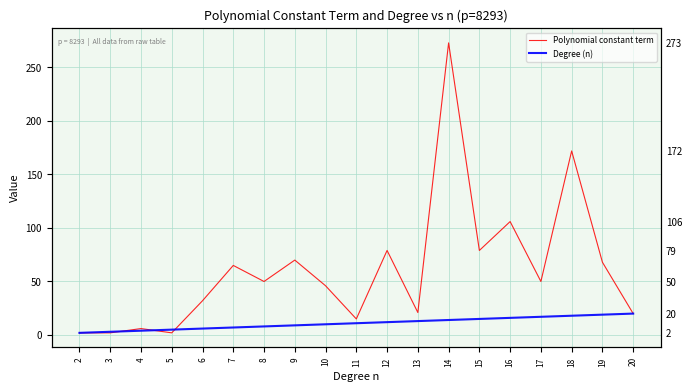

Which has a higher value, 16 or 8?

16